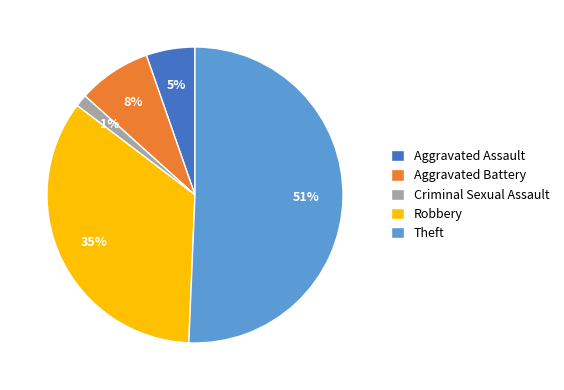

To the nearest percent, what percentage of the pie is Aggravated Assault?

5%